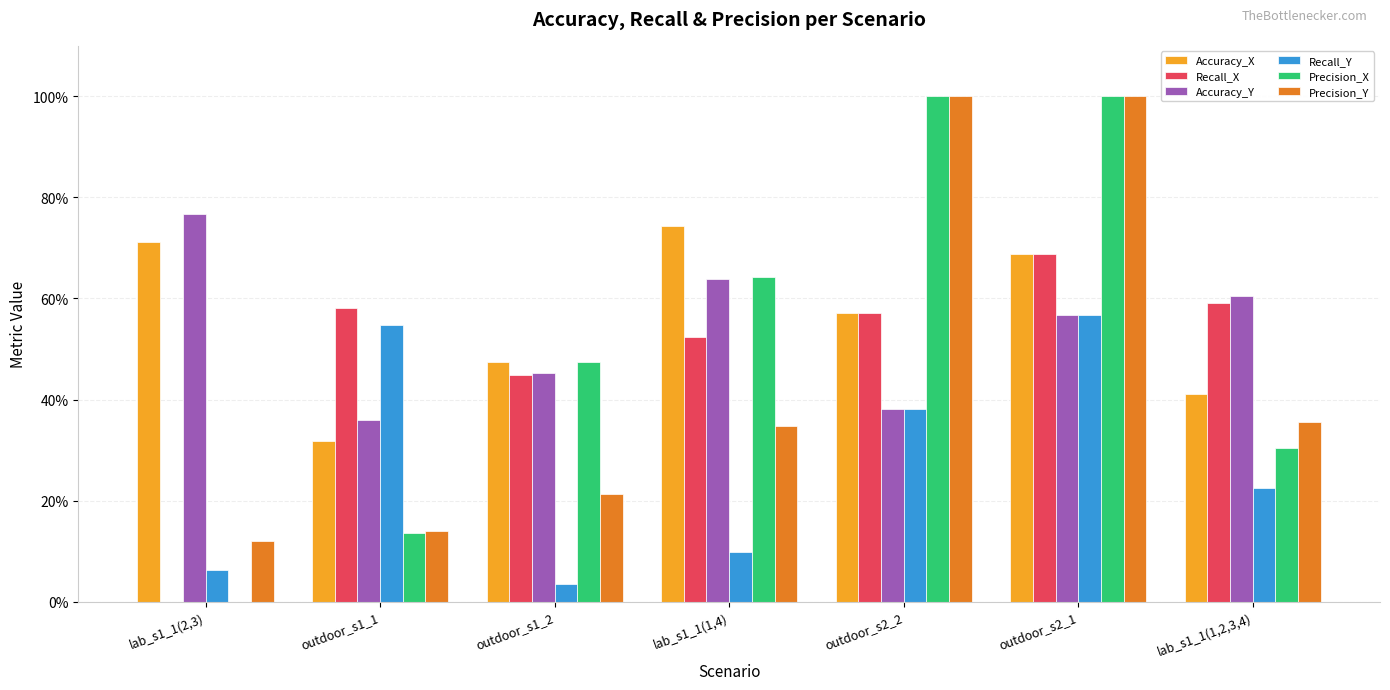

Which series has the widest spread of values?

Precision_X